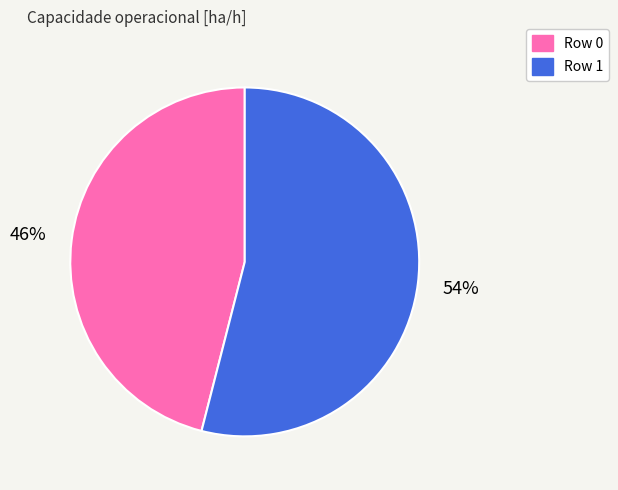

To the nearest percent, what percentage of the pie is Row 1?

54%